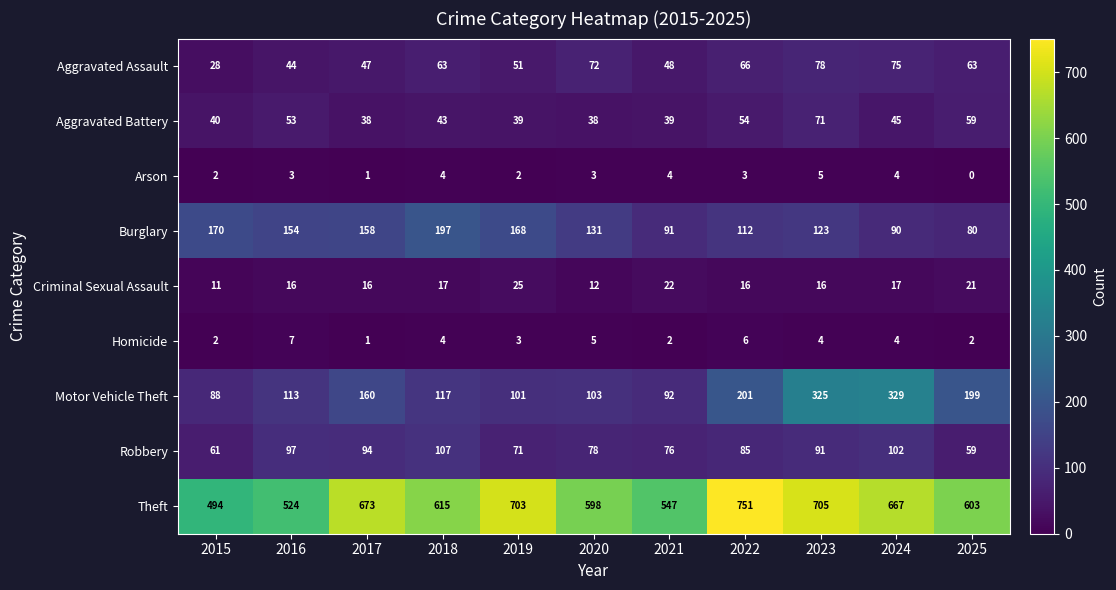

At which label does Burglary reach its peak?

2018